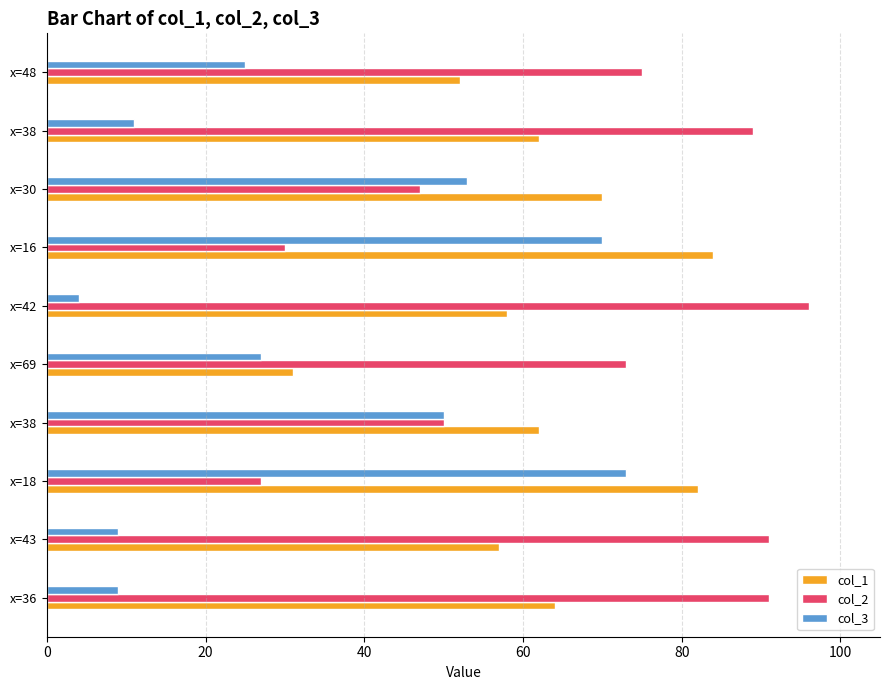

How many data points in col_2 are less than 75?

5